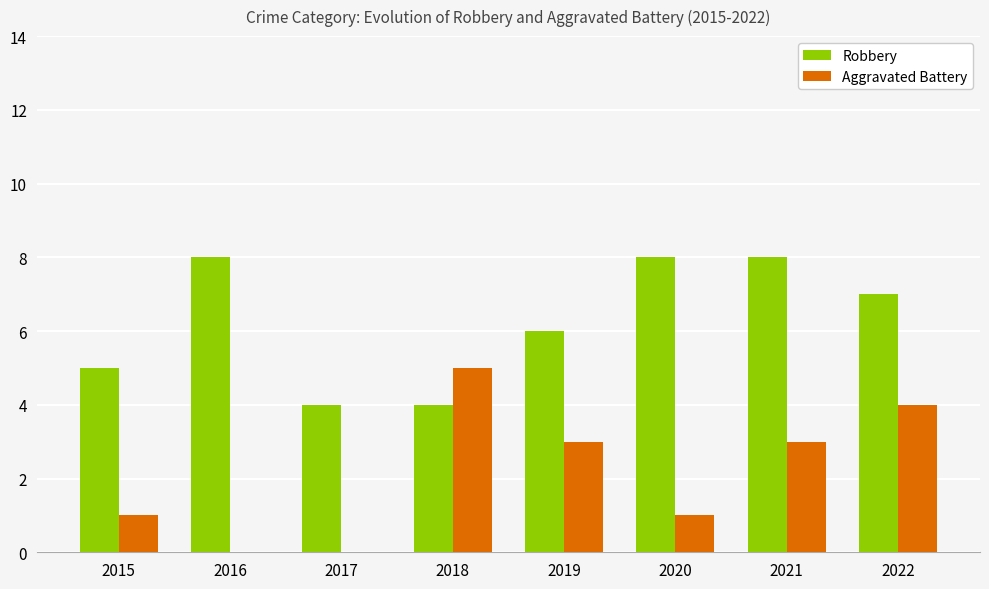

What is the sum of the Aggravated Battery values at 2020 and 2021?

4